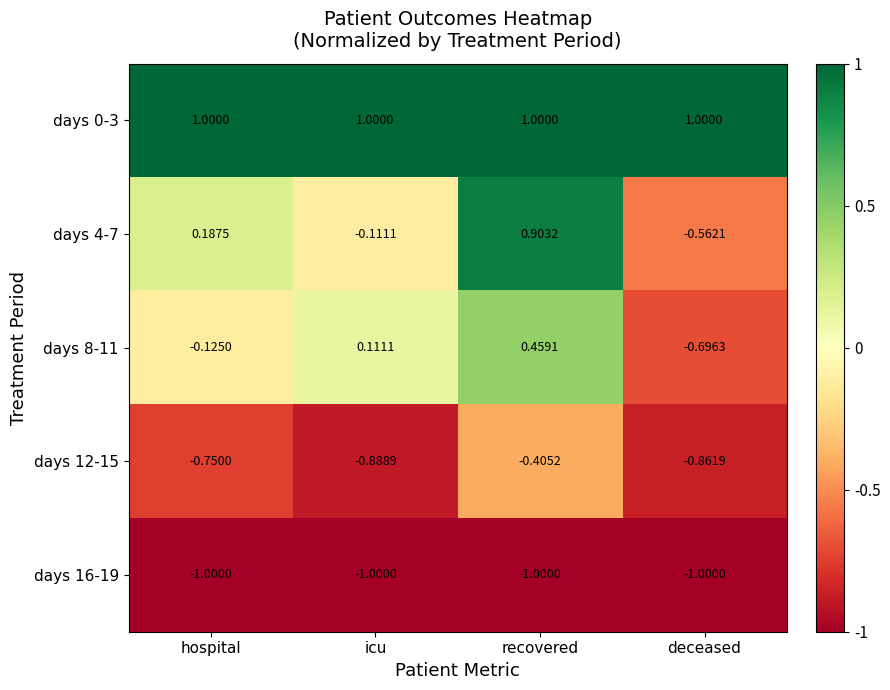

At how many categories does at least one series exceed 0?

4